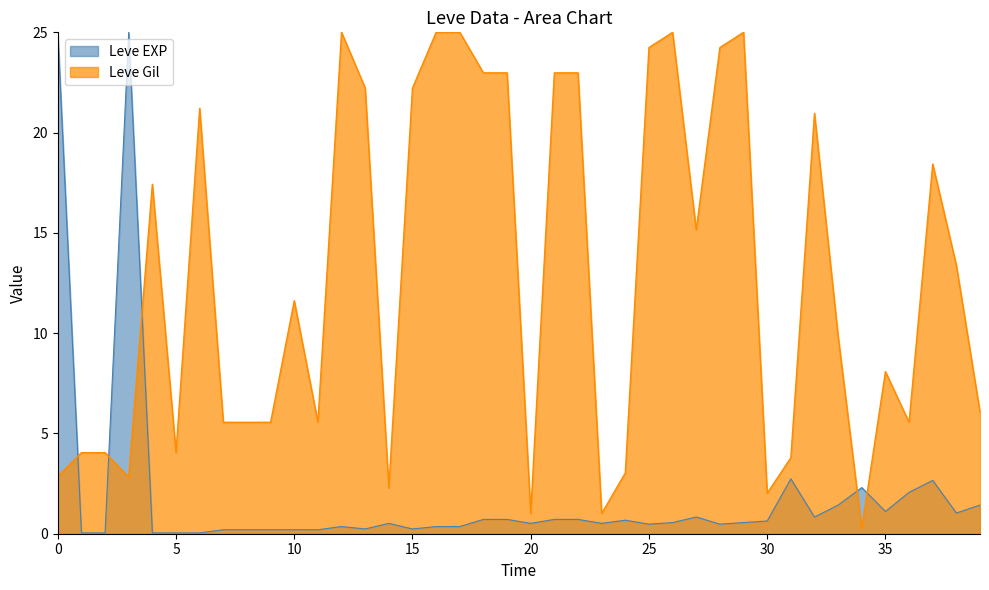

Reading left to right, extract all data points from this chart.

Leve EXP: 25.0	0.0	0.0	25.0	0.0	0.0	0.0	0.2	0.2	0.2	0.2	0.2	0.4	0.2	0.5	0.2	0.4	0.4	0.7	0.7	0.5	0.7	0.7	0.5	0.7	0.5	0.6	0.8	0.5	0.6	0.6	2.7	0.8	1.4	2.3	1.1	2.1	2.7	1.0	1.4
Leve Gil: 2.9	4.0	4.0	2.8	17.4	4.0	21.2	5.6	5.6	5.6	11.6	5.6	25.0	22.2	2.3	22.2	25.0	25.0	23.0	23.0	1.0	23.0	23.0	1.0	3.0	24.2	25.0	15.2	24.2	25.0	2.0	3.8	21.0	9.8	0.3	8.1	5.6	18.4	13.4	6.1